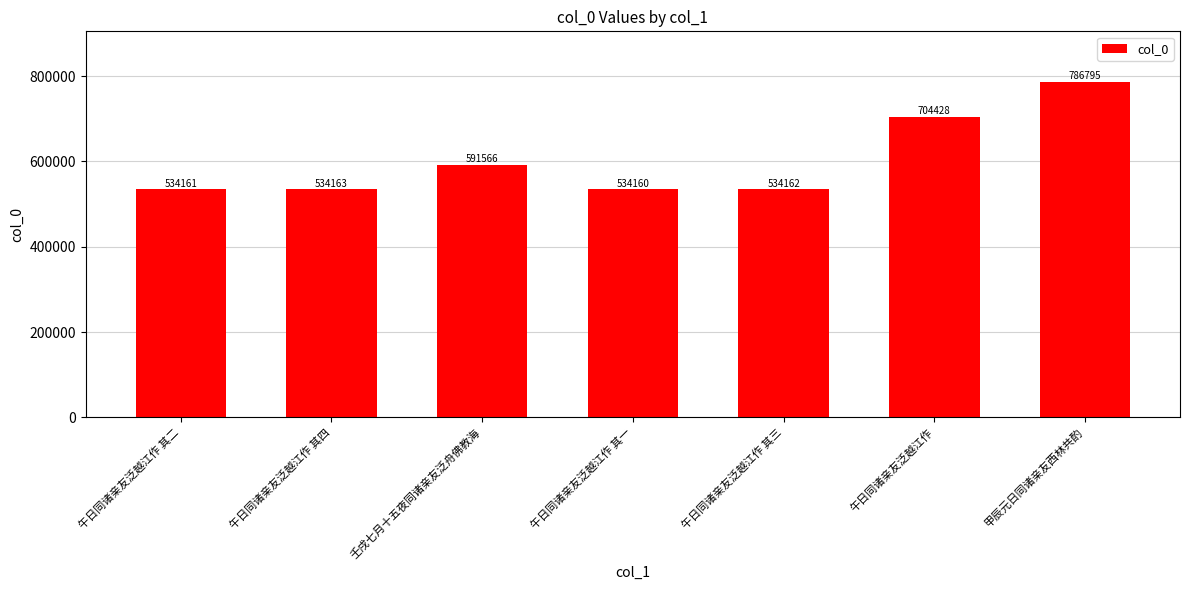

The value at 壬戌七月十五夜同诸亲友泛舟佛教海 is 591566. True or false?

True